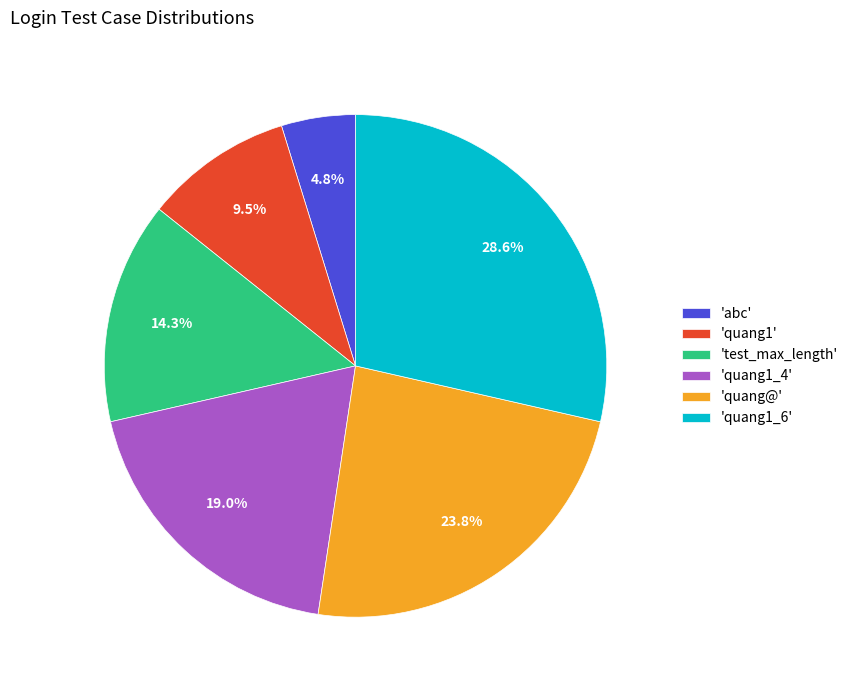

To the nearest percent, what is the difference between the largest and smallest slice percentages?

24%